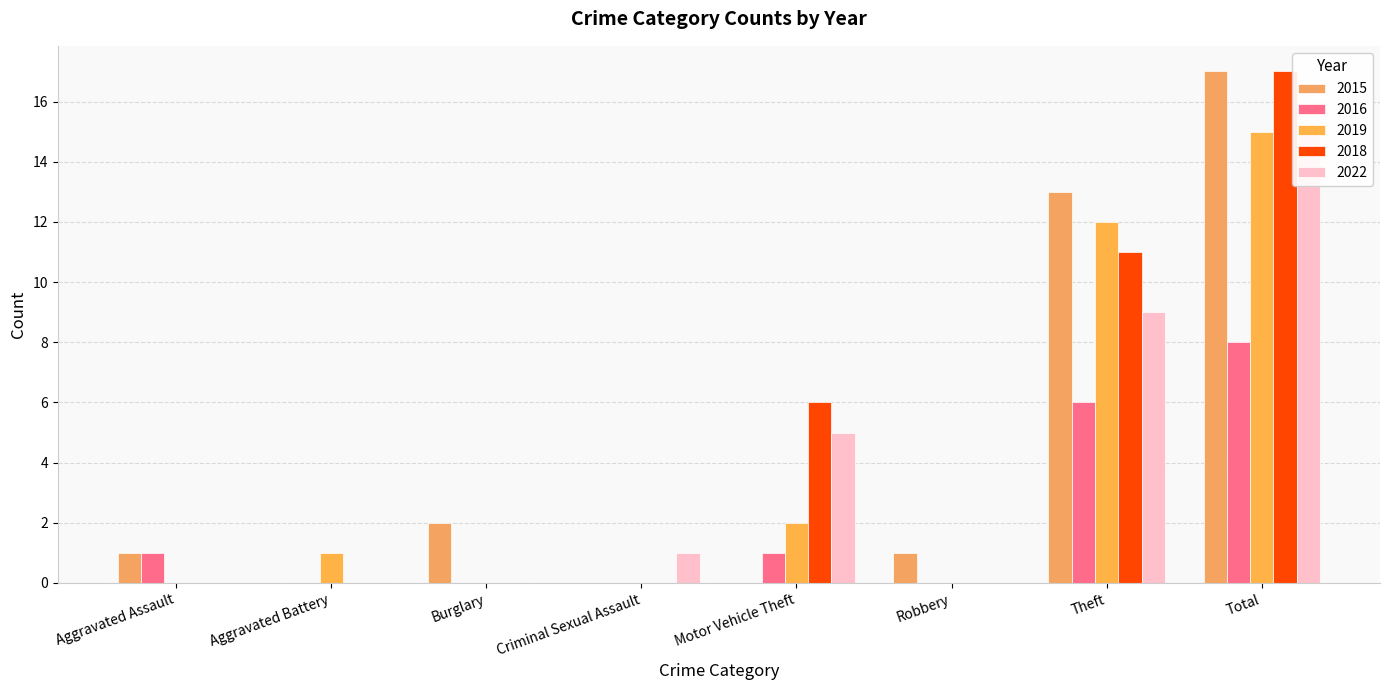

The value of 2019 at Theft is 12. True or false?

True